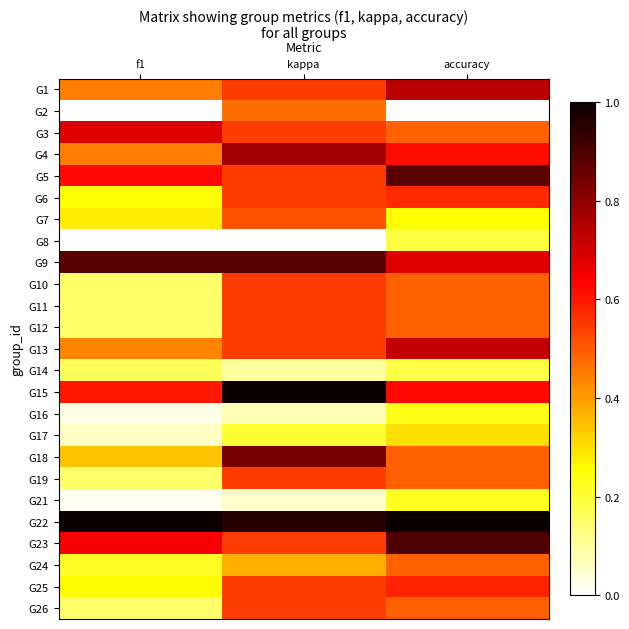

At how many categories does at least one series exceed 0?

3